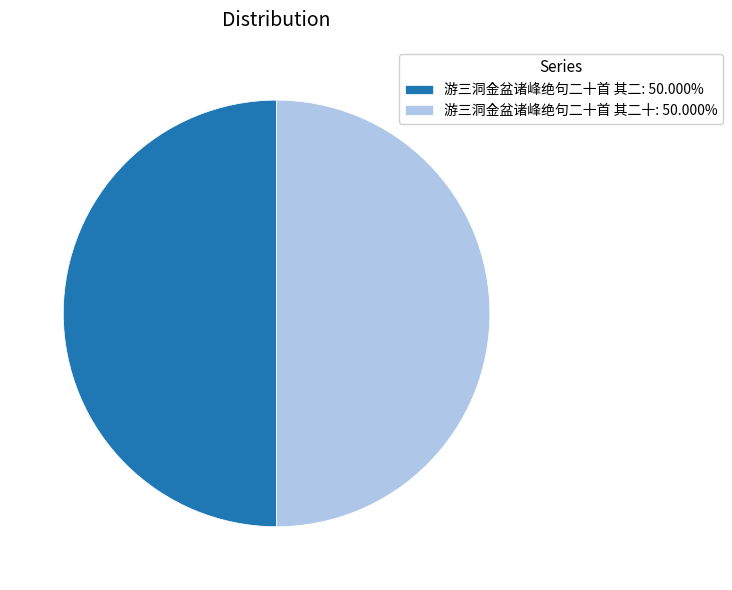

Approximately how many times larger is the value at 游三洞金盆诸峰绝句二十首 其二: 50.000% compared to 游三洞金盆诸峰绝句二十首 其二十: 50.000%?

1.0